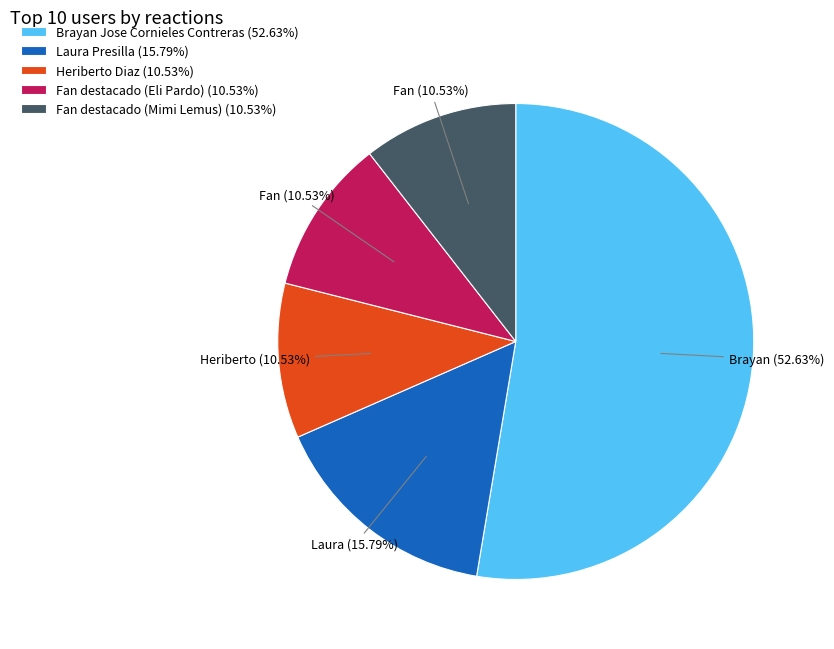

Is there a majority slice in this chart?

Yes